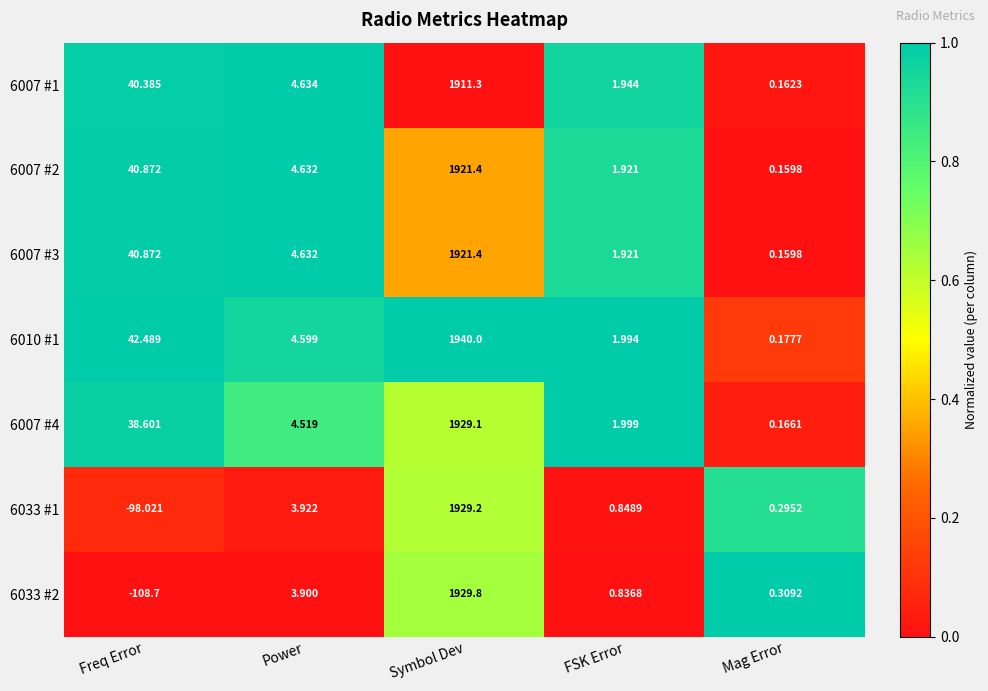

Which series has the widest spread of values?

6033 #2